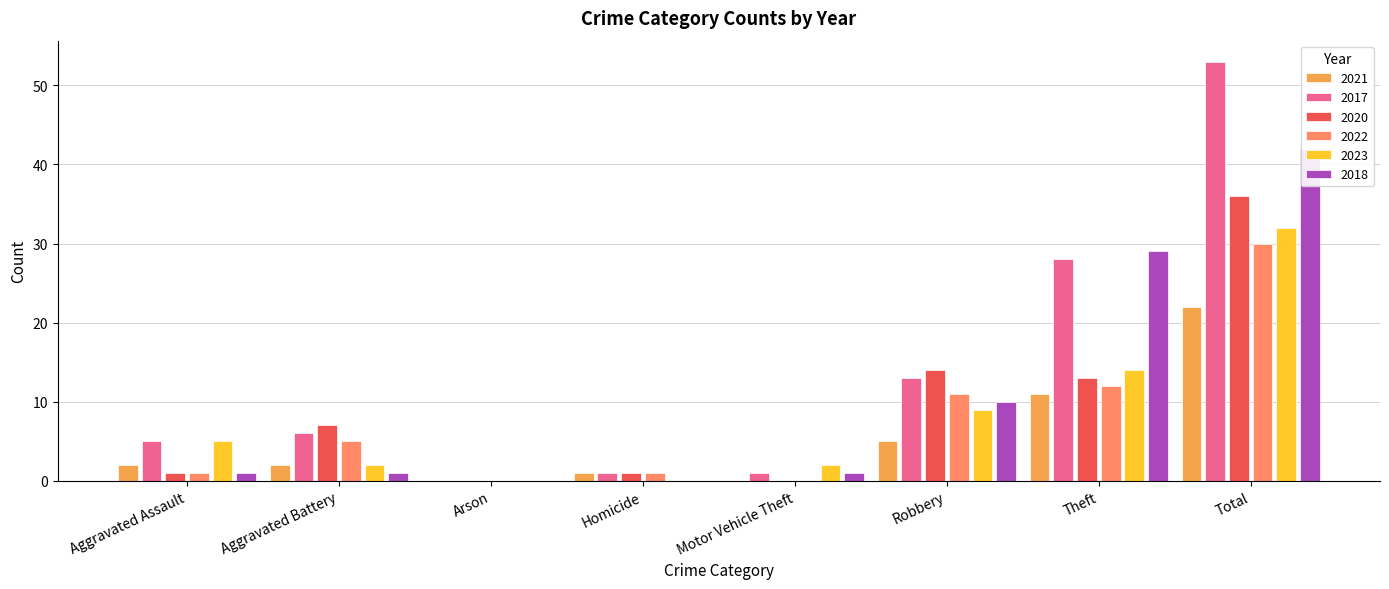

Reading left to right, extract all data points from this chart.

2021: Aggravated Assault=2	Aggravated Battery=2	Arson=0	Homicide=1	Motor Vehicle Theft=0	Robbery=5	Theft=11	Total=22
2017: Aggravated Assault=5	Aggravated Battery=6	Arson=0	Homicide=1	Motor Vehicle Theft=1	Robbery=13	Theft=28	Total=53
2020: Aggravated Assault=1	Aggravated Battery=7	Arson=0	Homicide=1	Motor Vehicle Theft=0	Robbery=14	Theft=13	Total=36
2022: Aggravated Assault=1	Aggravated Battery=5	Arson=0	Homicide=1	Motor Vehicle Theft=0	Robbery=11	Theft=12	Total=30
2023: Aggravated Assault=5	Aggravated Battery=2	Arson=0	Homicide=0	Motor Vehicle Theft=2	Robbery=9	Theft=14	Total=32
2018: Aggravated Assault=1	Aggravated Battery=1	Arson=0	Homicide=0	Motor Vehicle Theft=1	Robbery=10	Theft=29	Total=42